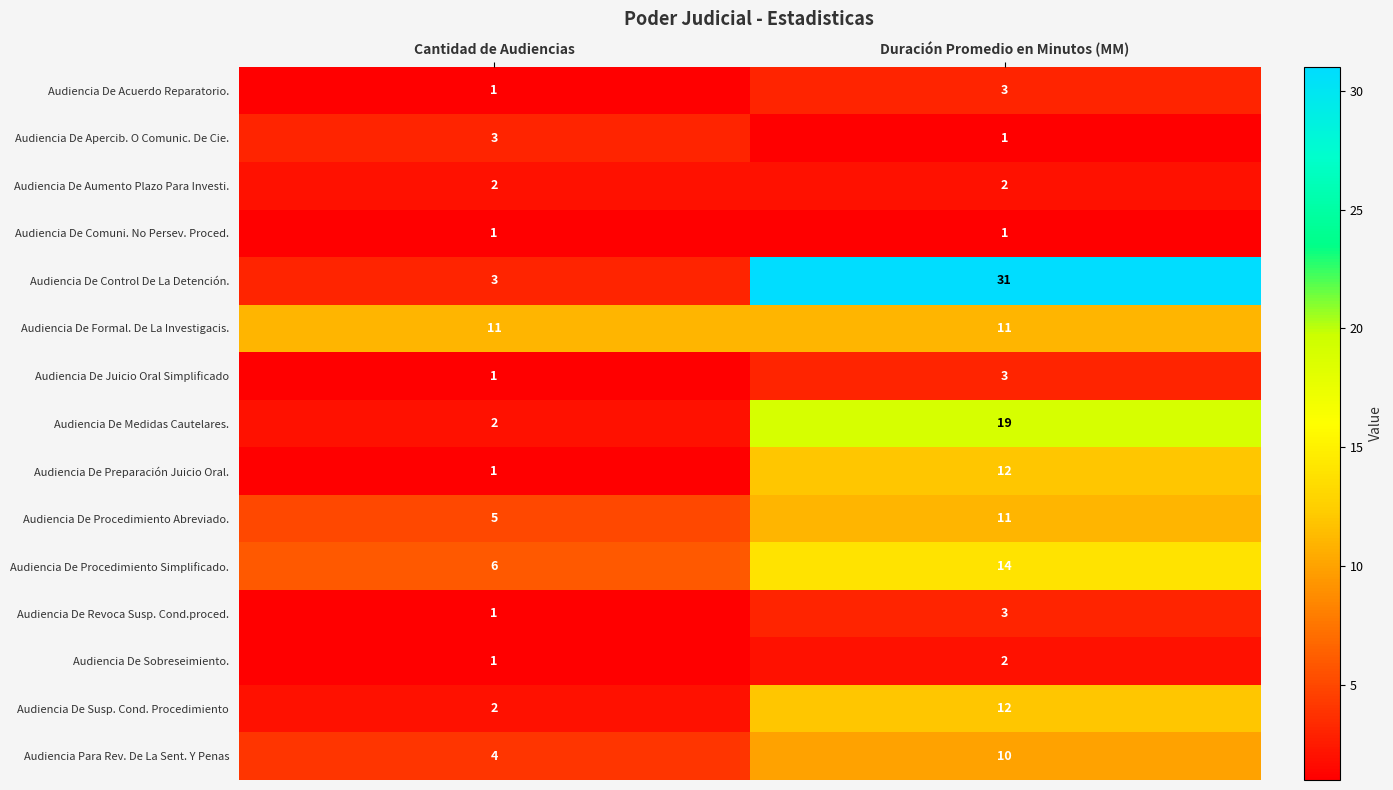

What is the highest value of the Audiencia De Control De La Detención. series?

31